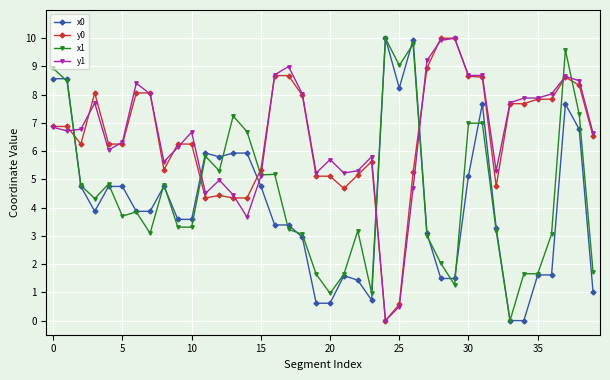

True or false: x1 has more than 2 points higher than both neighbors.

True